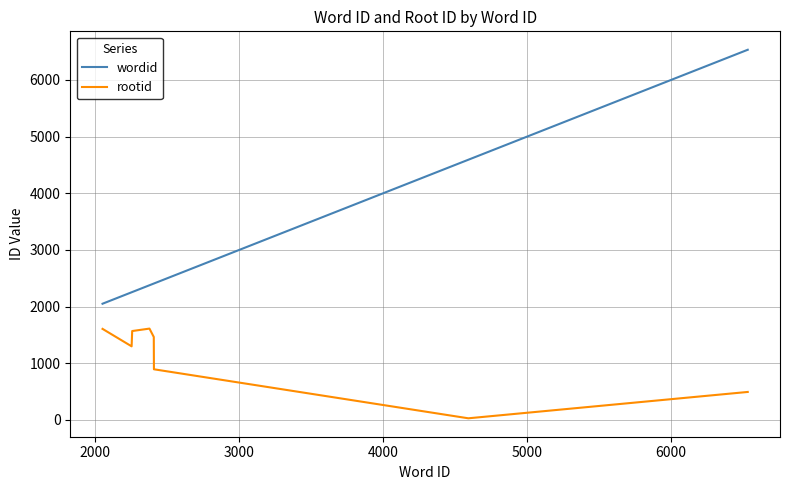

True or false: rootid and wordid intersect in this chart.

False